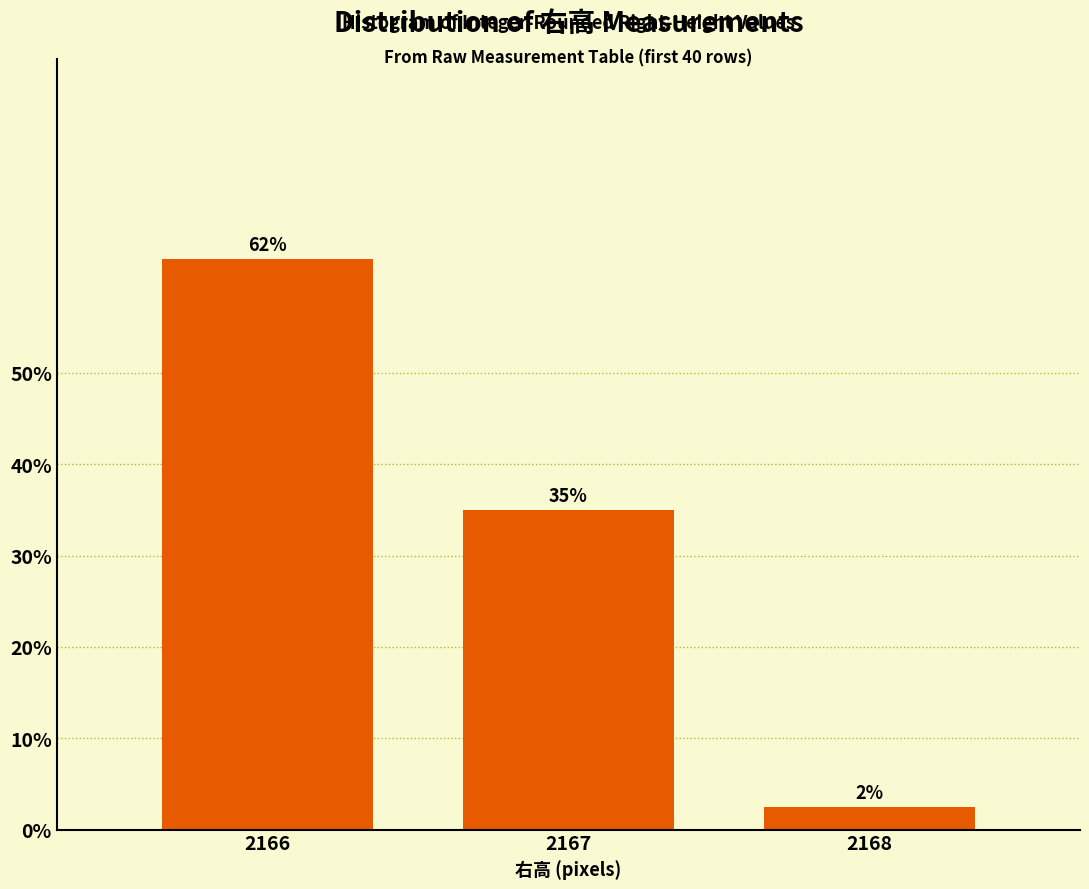

Are the bars horizontal?

No